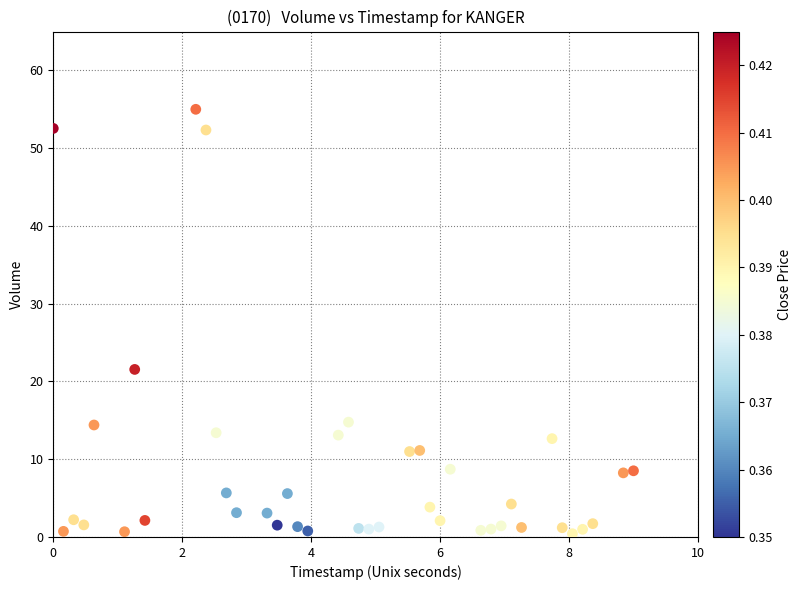

What is the range of Y values (max minus min)?

54.6